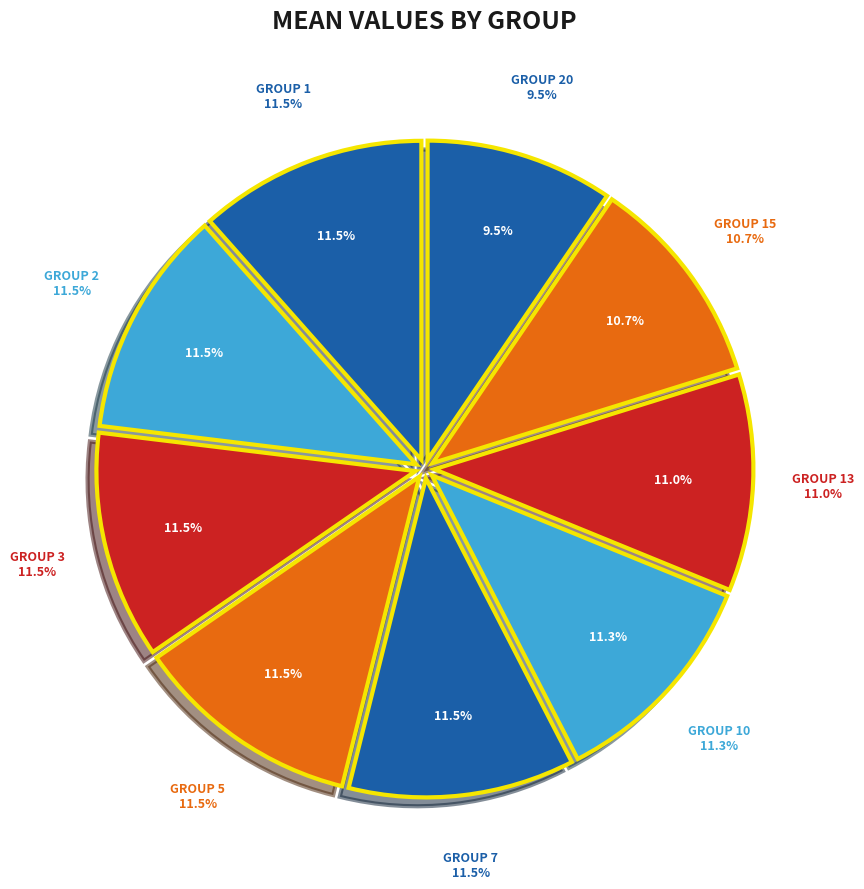

Count the number of slices in the pie.

9